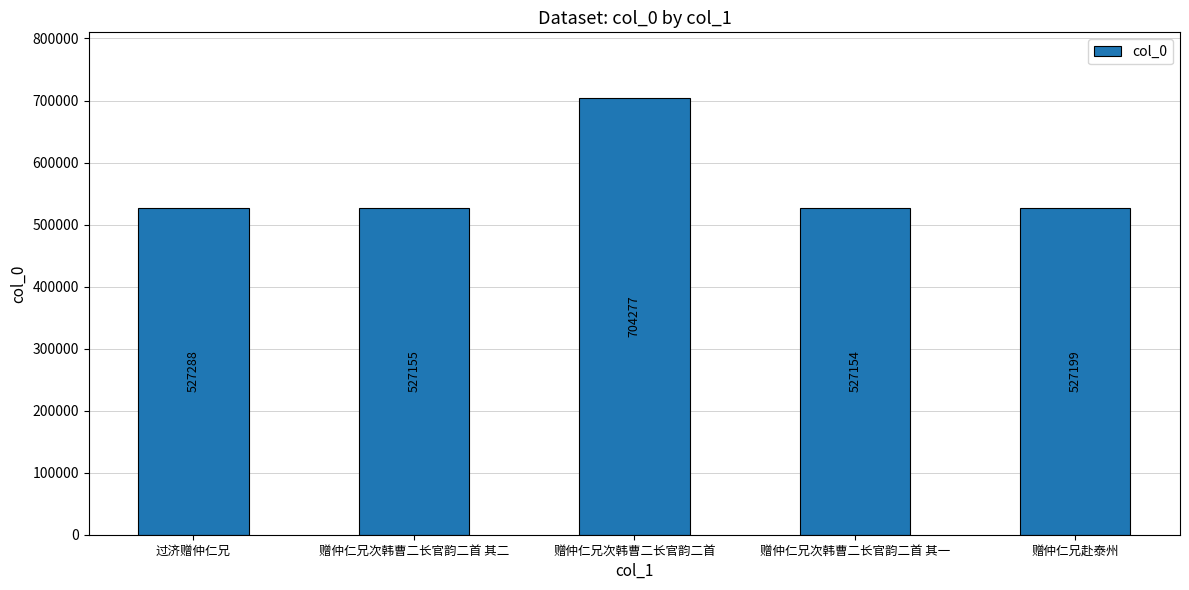

Does the chart contain any negative values?

No